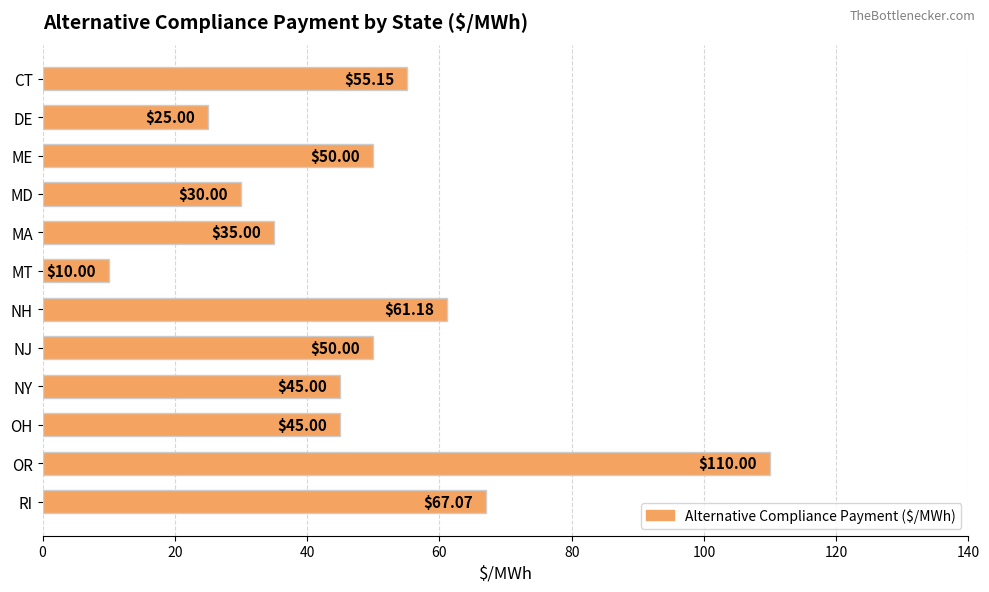

Which category has the lowest value across all series?

MT